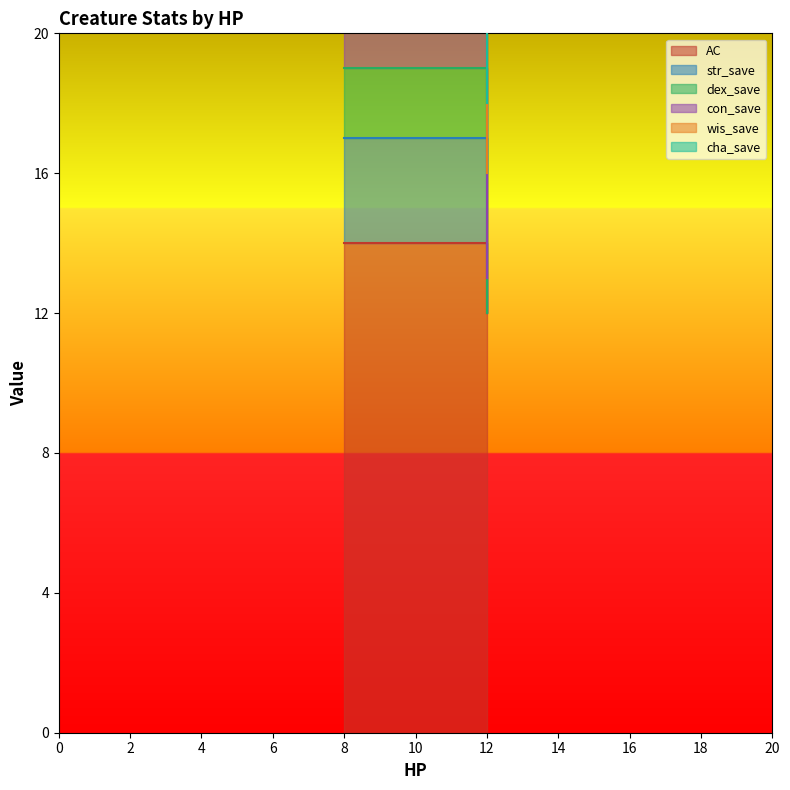

What is the total value across all series at 12?

116